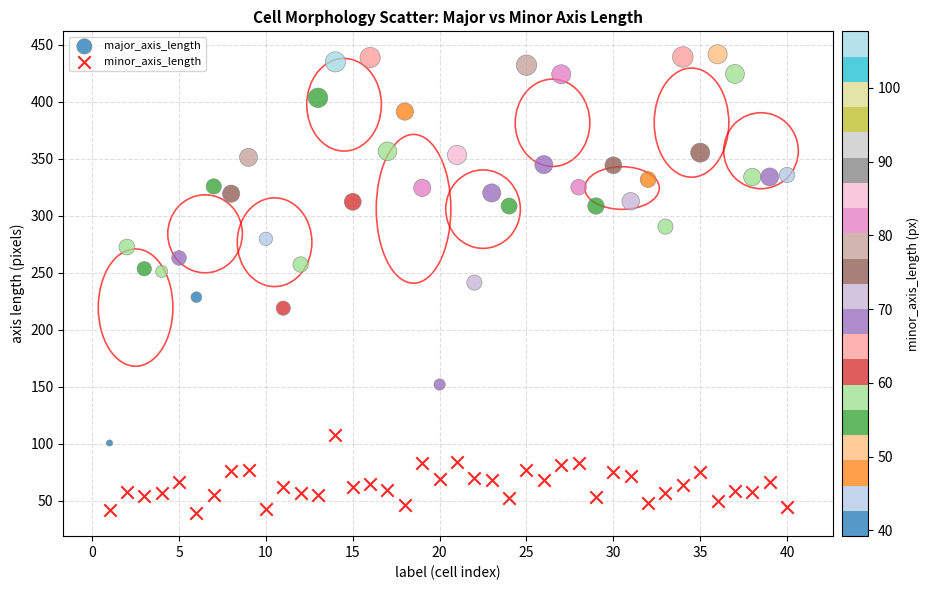

Which series contains the lowest Y value?

minor_axis_length